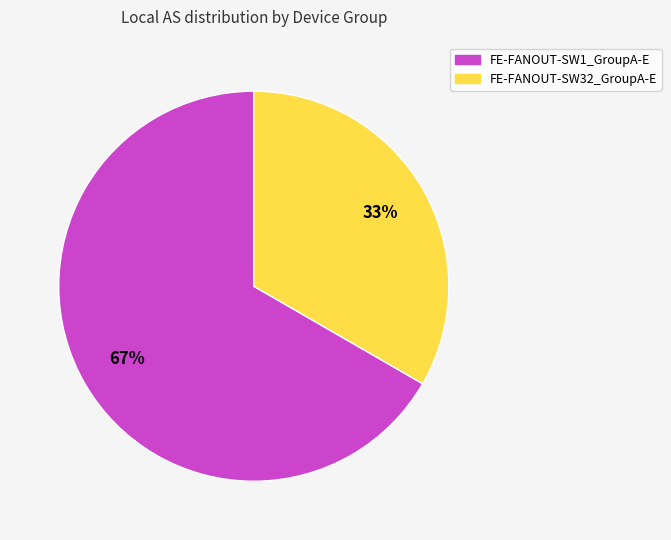

What percentage is the FE-FANOUT-SW32_GroupA-E slice, to the nearest percent?

33%